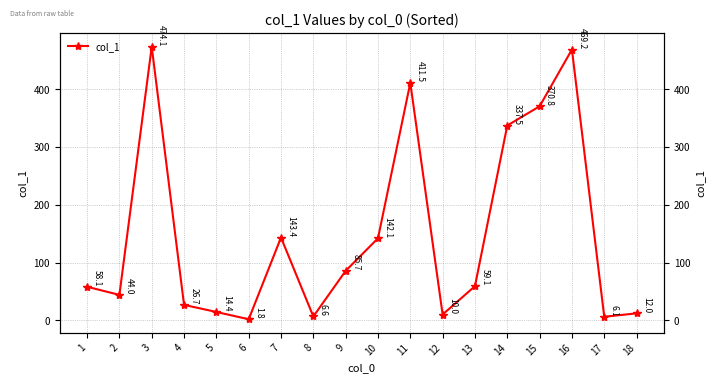

At which category does the chart reach its peak across all series?

3